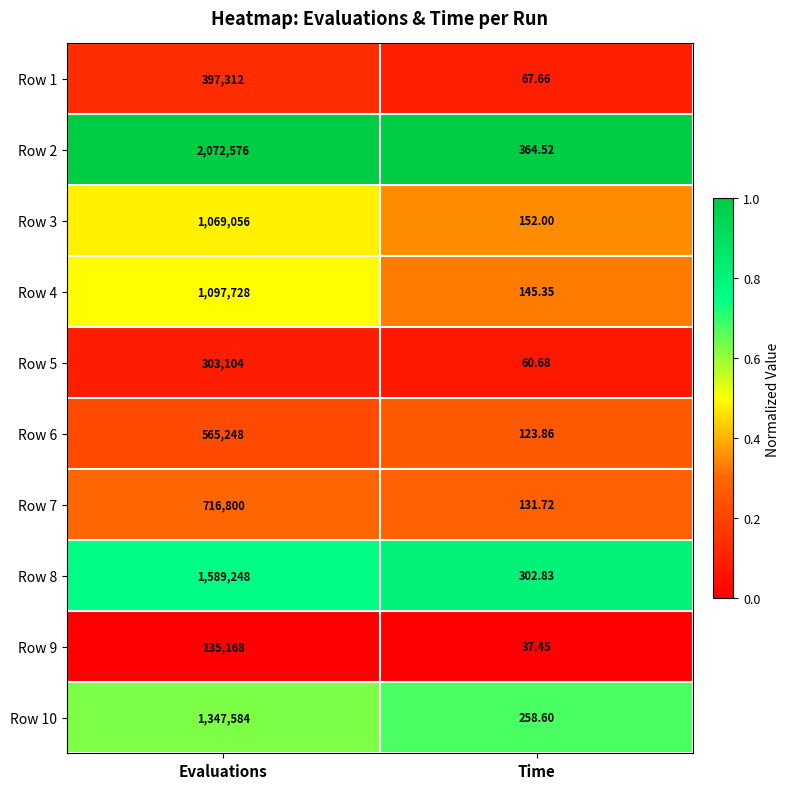

Which series changed the most between Evaluations and Time?

Row 2